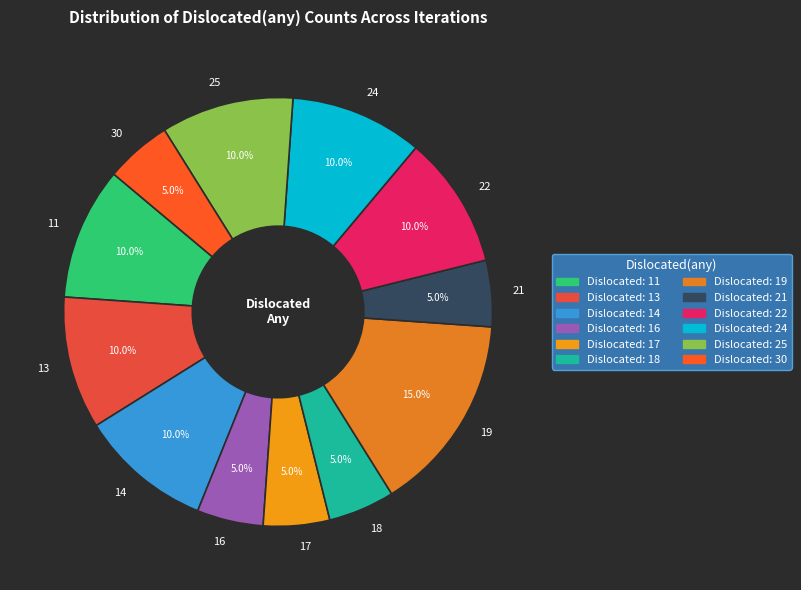

To the nearest percent, what portion does 11 represent?

10%